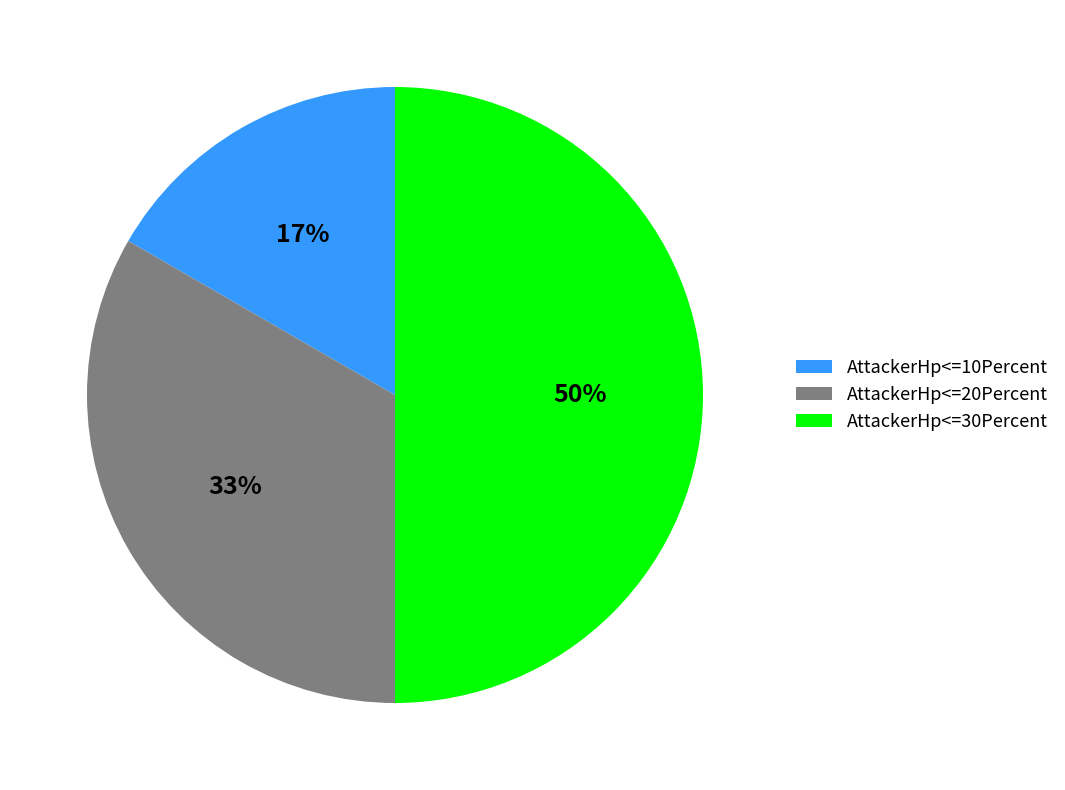

To the nearest percent, what is the combined percentage of AttackerHp<=10Percent and AttackerHp<=20Percent?

50%